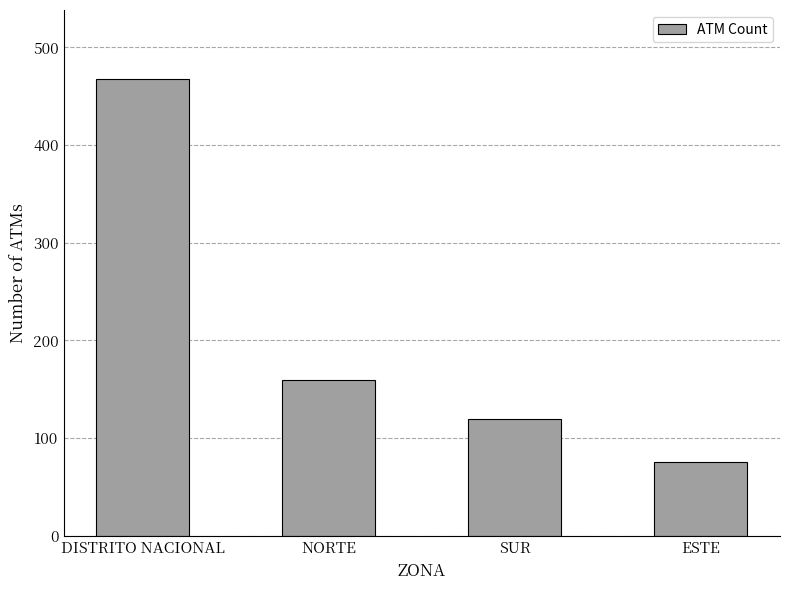

Reading left to right, list all the values displayed in this chart.

DISTRITO NACIONAL=468	NORTE=159	SUR=119	ESTE=75